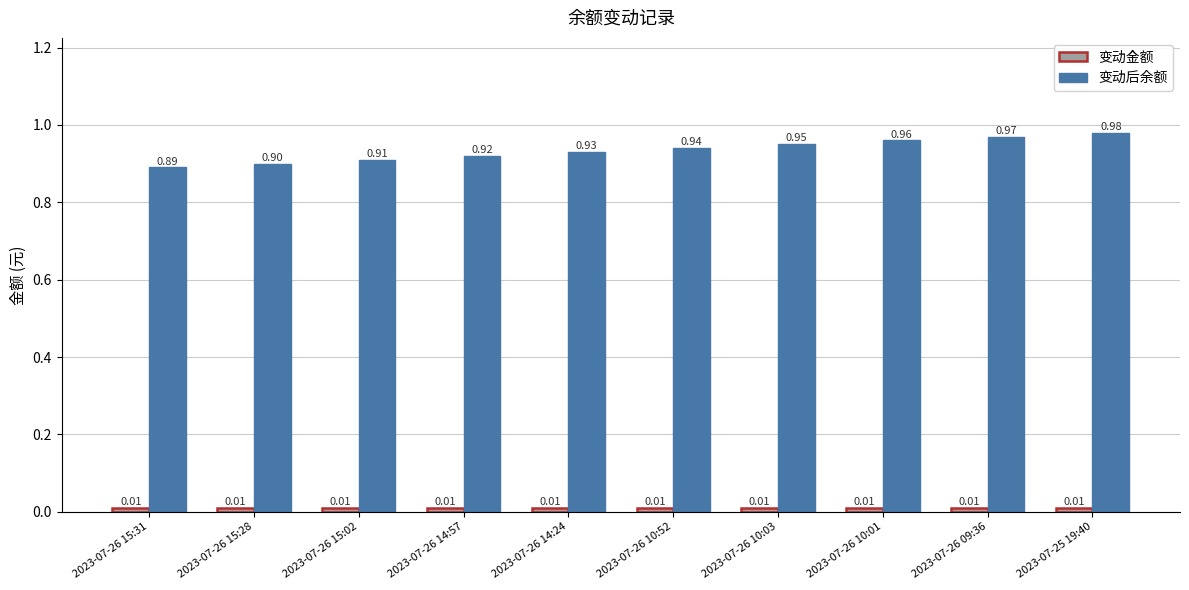

Are the bars horizontal?

No